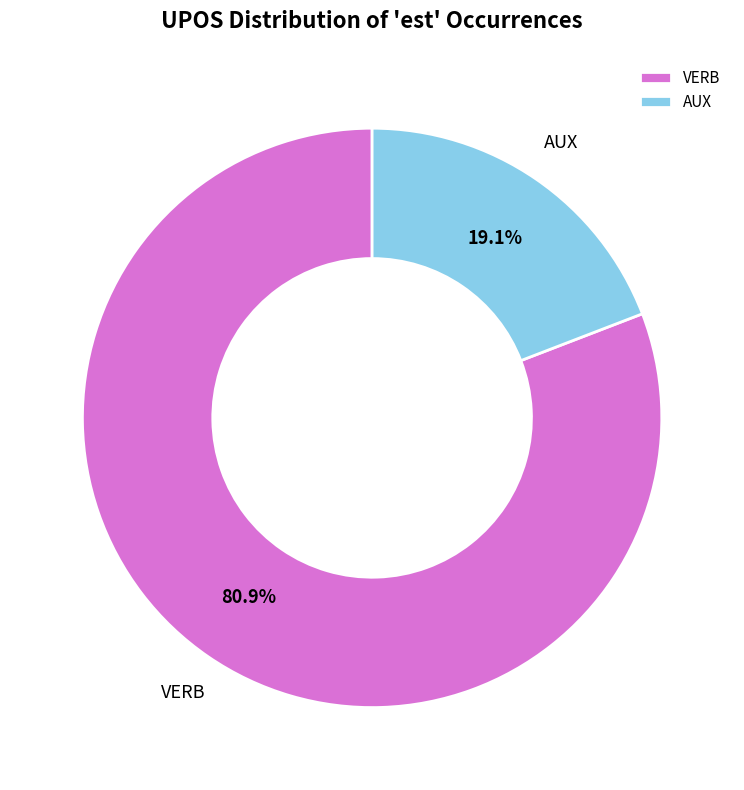

The VERB slice represents 70% of the pie. True or false?

False